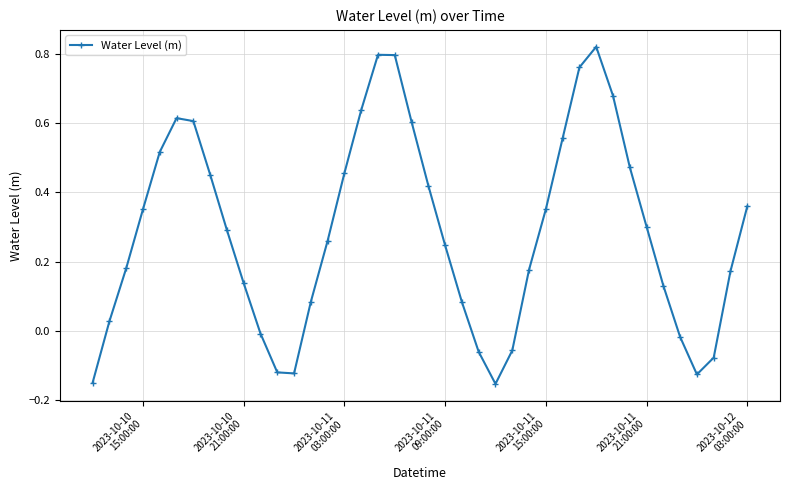

What is the difference between the maximum and minimum values?

1.0